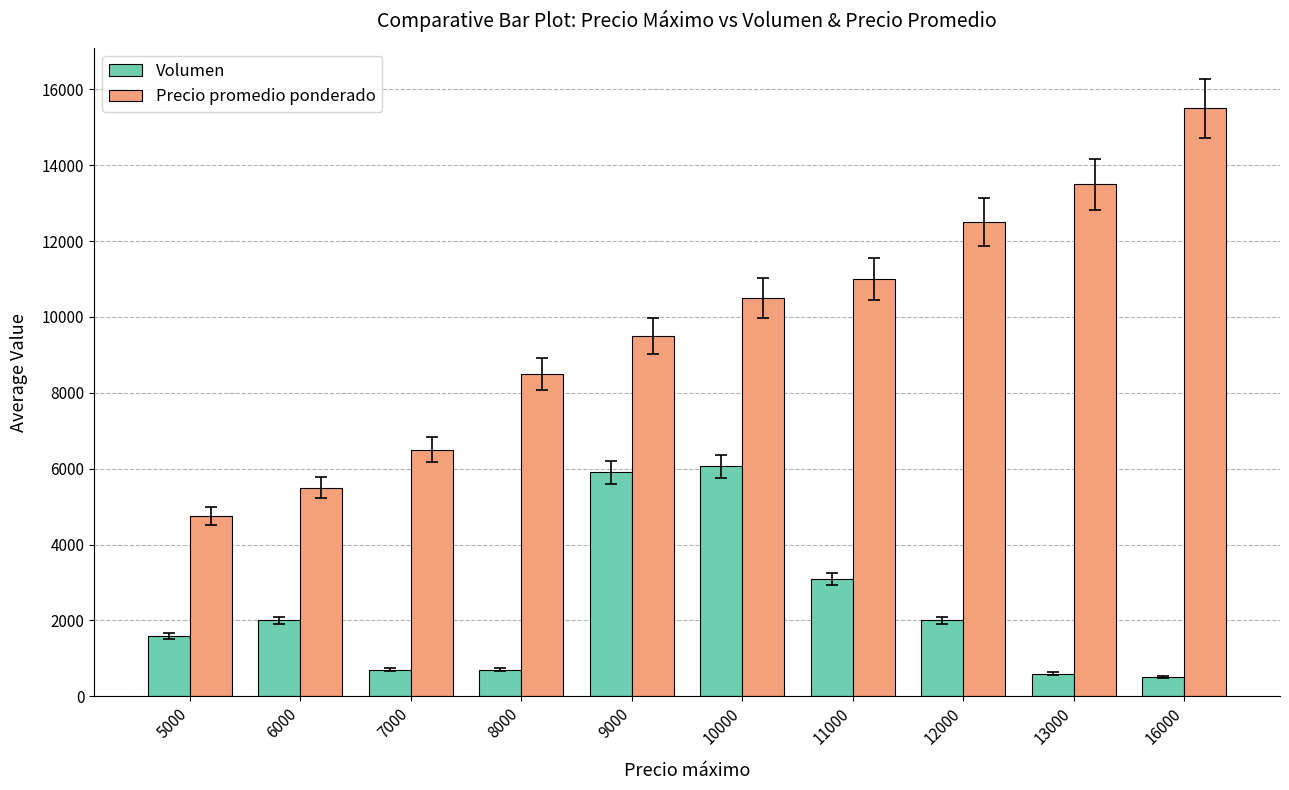

Which label corresponds to the largest value in the chart?

16000